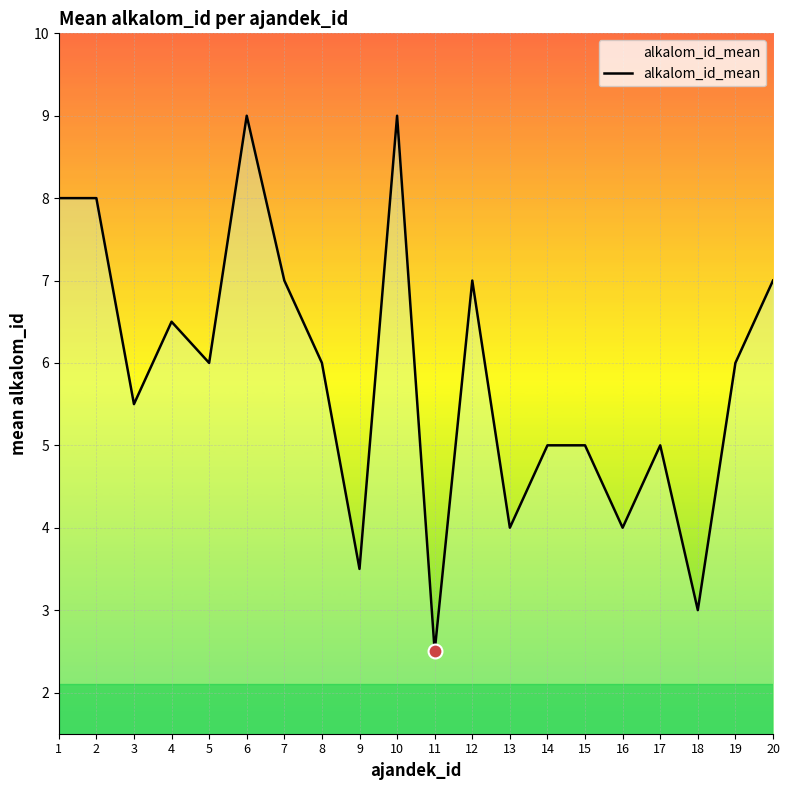

Read the value at 4.

6.5